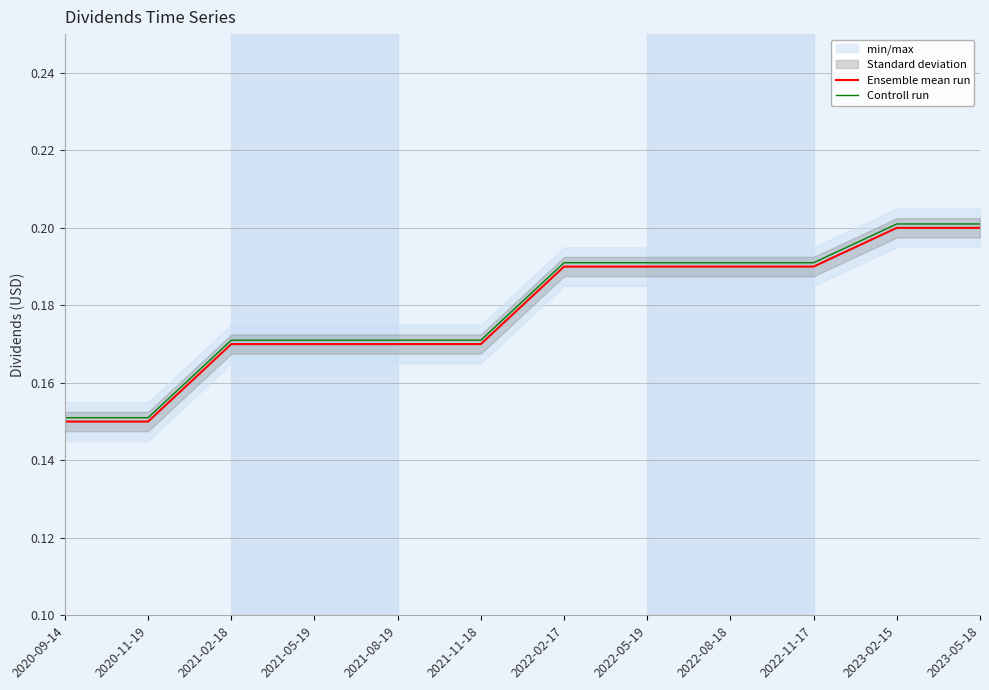

What is the label of the 10th point from the right?

2021-02-18